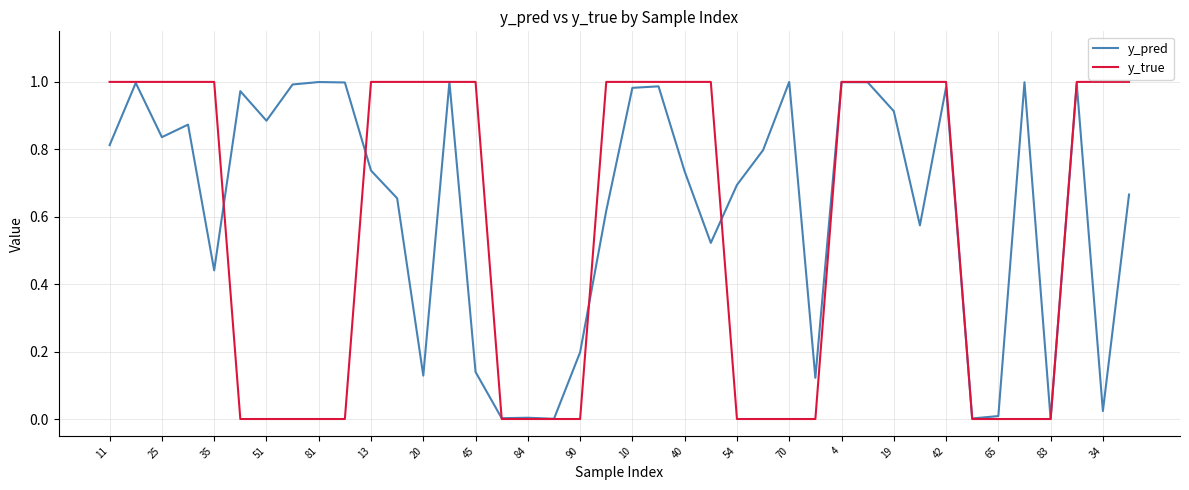

Which series has the largest range (max minus min)?

y_true